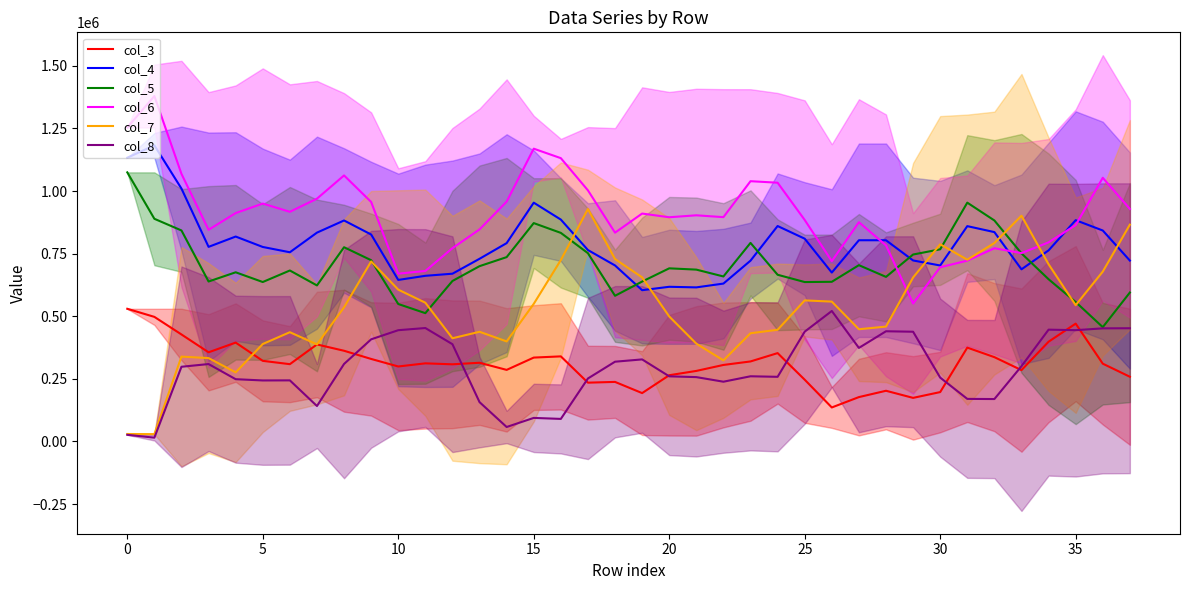

What is the value of the col_4 point at the 15th from the left?

791980.0